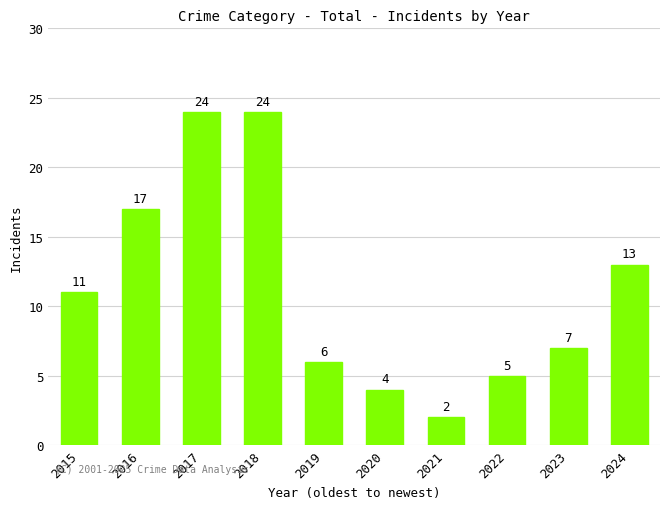

What is the difference between the values at 2019 and 2024?

7